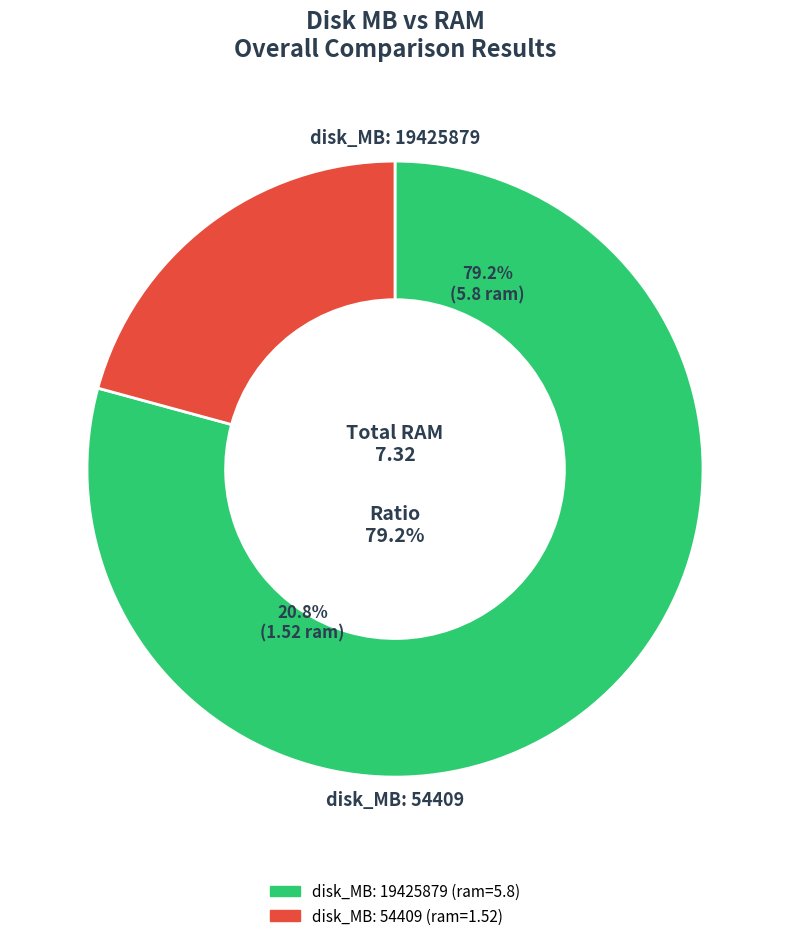

Does any single category account for the majority?

Yes